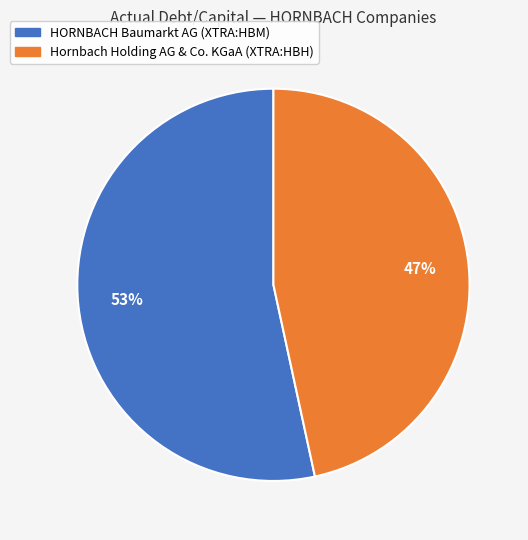

Does any single category account for the majority?

Yes